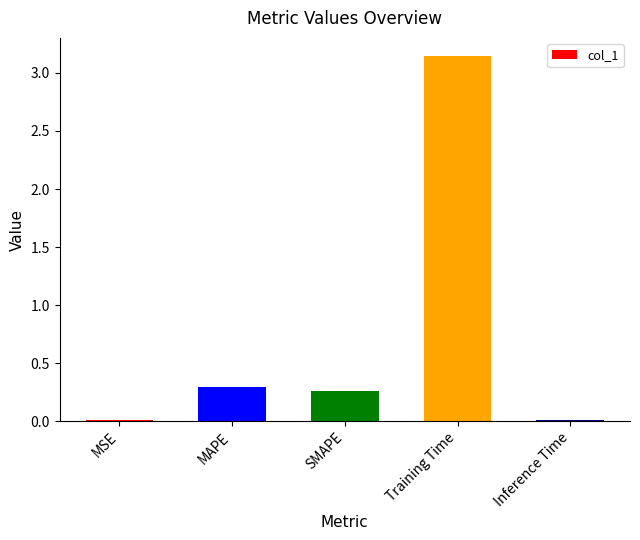

What is the sum of all values?

3.7